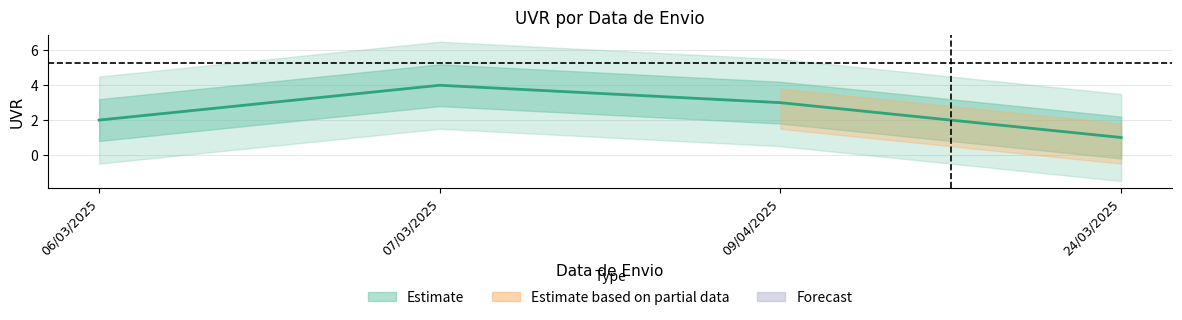

Between 24/03/2025 and 09/04/2025, which is larger?

09/04/2025